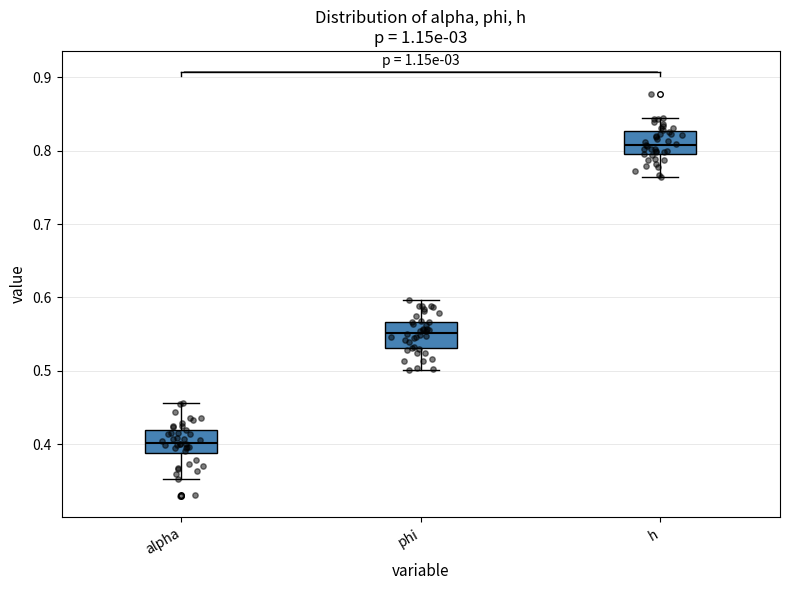

Reading left to right, transcribe this box plot: for each box, give where its median line is, the range the box spans, and where its two whiskers end, as read against the y-axis. The values are not printed on the chart, so give them approximately, as read against the axis.

alpha: median 0.40, box 0.39 to 0.42, whiskers 0.35 to 0.46
phi: median 0.55, box 0.53 to 0.57, whiskers 0.50 to 0.60
h: median 0.81, box 0.80 to 0.83, whiskers 0.76 to 0.85